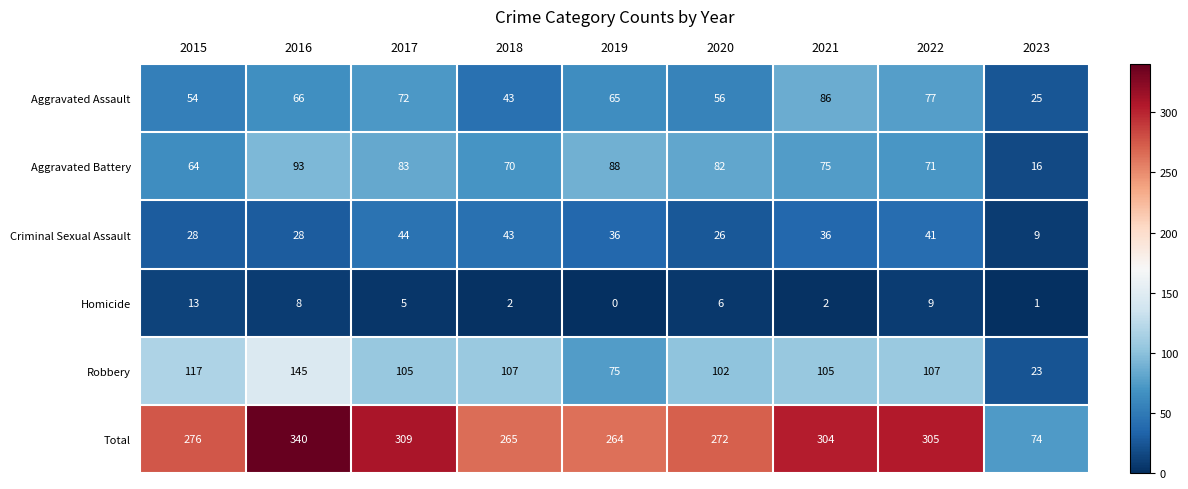

What is the average value of the Total series?

268